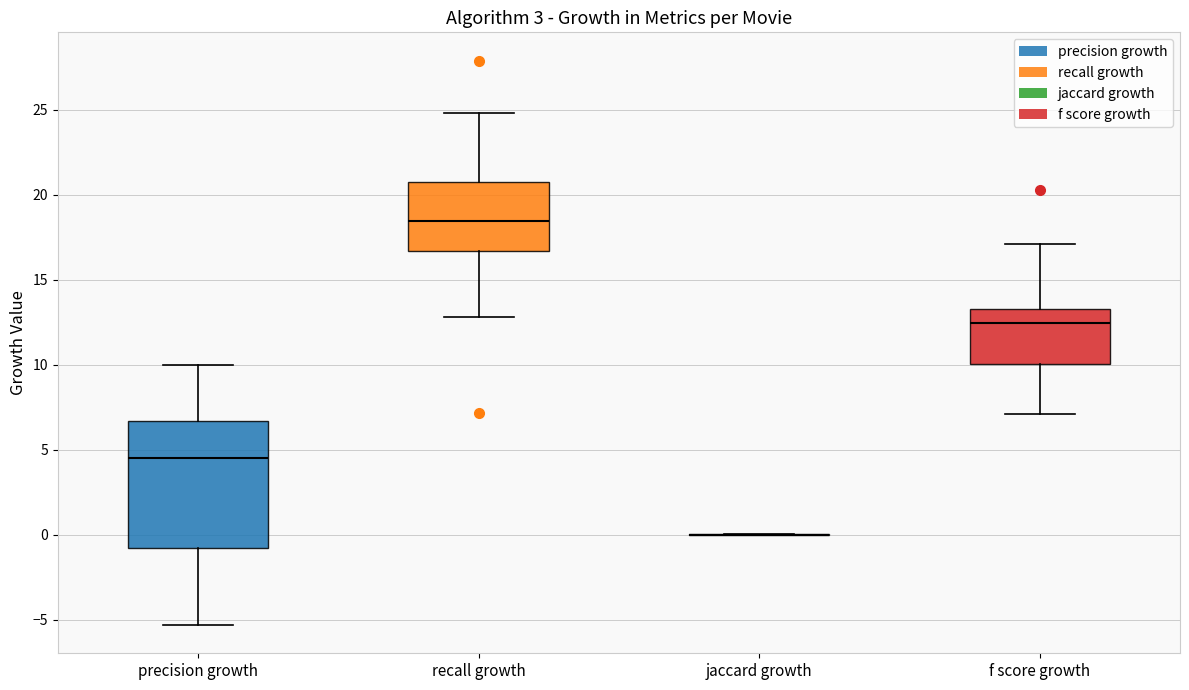

Reading left to right, transcribe this box plot: for each box, give where its median line is, the range the box spans, and where its two whiskers end, as read against the y-axis. The values are not printed on the chart, so give them approximately, as read against the axis.

precision growth: median 4.5, box -1.0 to 6.5, whiskers -5.5 to 10.0
recall growth: median 18.5, box 16.5 to 21.0, whiskers 13.0 to 25.0
jaccard growth: box collapsed to a line at 0.0, whiskers 0.0 to 0.0
f score growth: median 12.5, box 10.0 to 13.5, whiskers 7.0 to 17.0